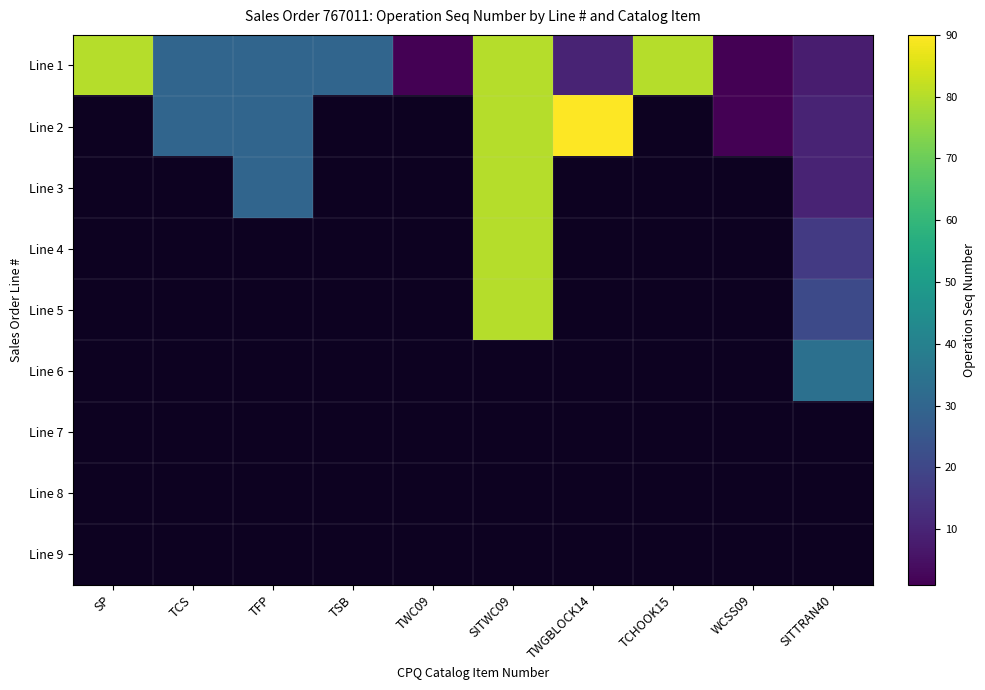

How many categories are shown in the chart?

10